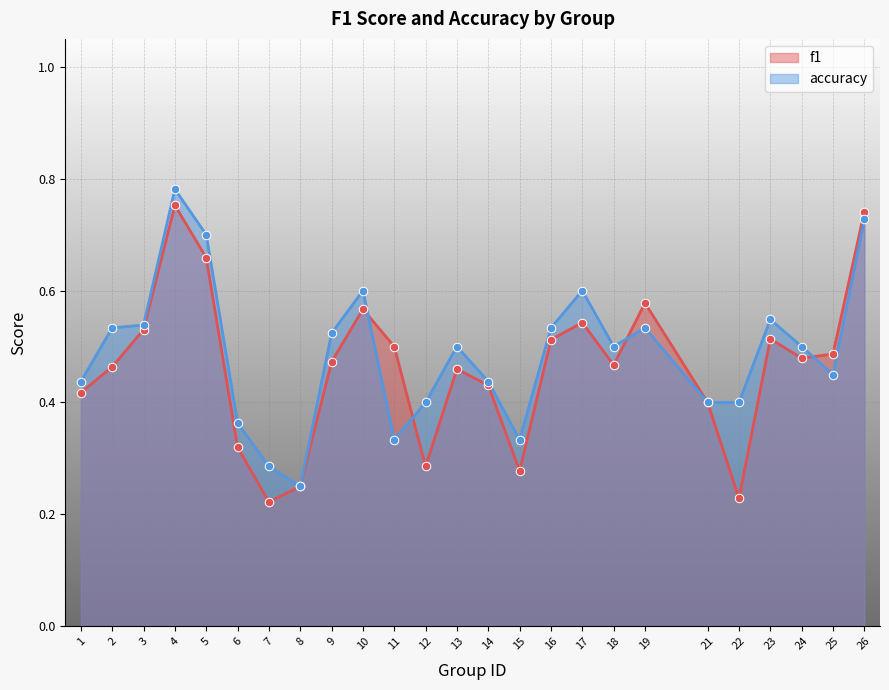

At how many categories does at least one series exceed 0?

25